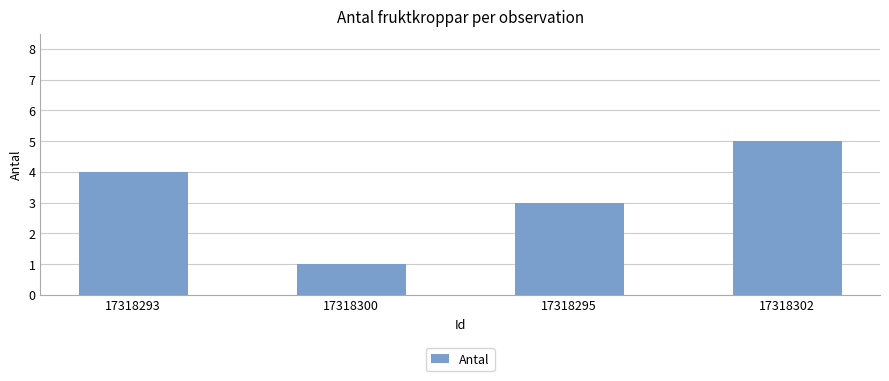

What is the greatest value displayed?

5